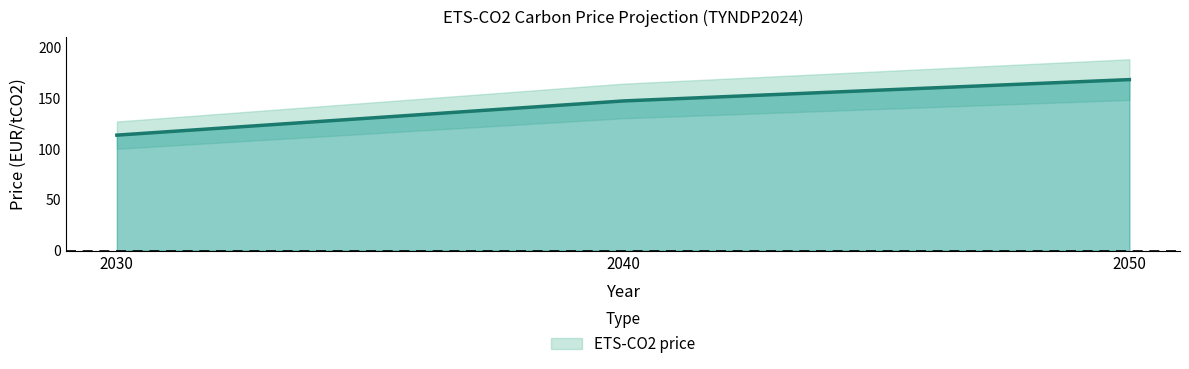

True or false: the data shows 270.4 at 2050.

False